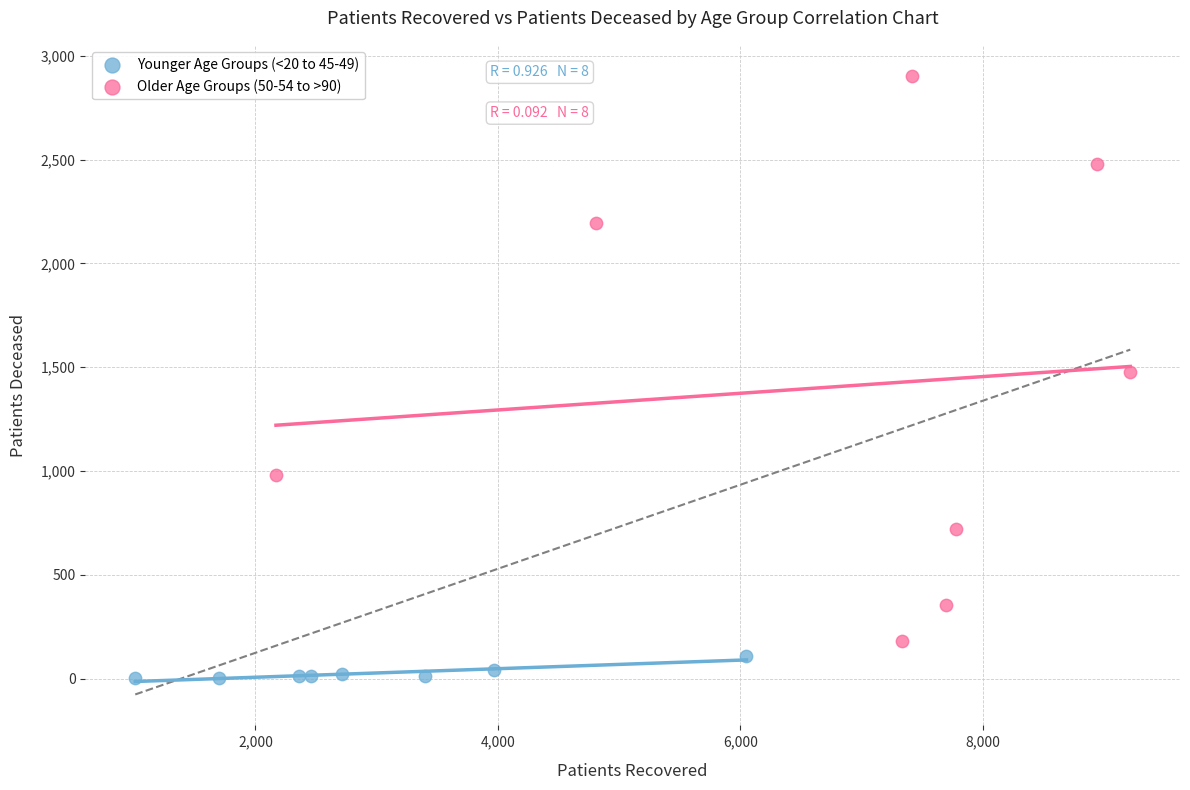

Which series contains the lowest Y value?

Younger Age Groups (<20 to 45-49)